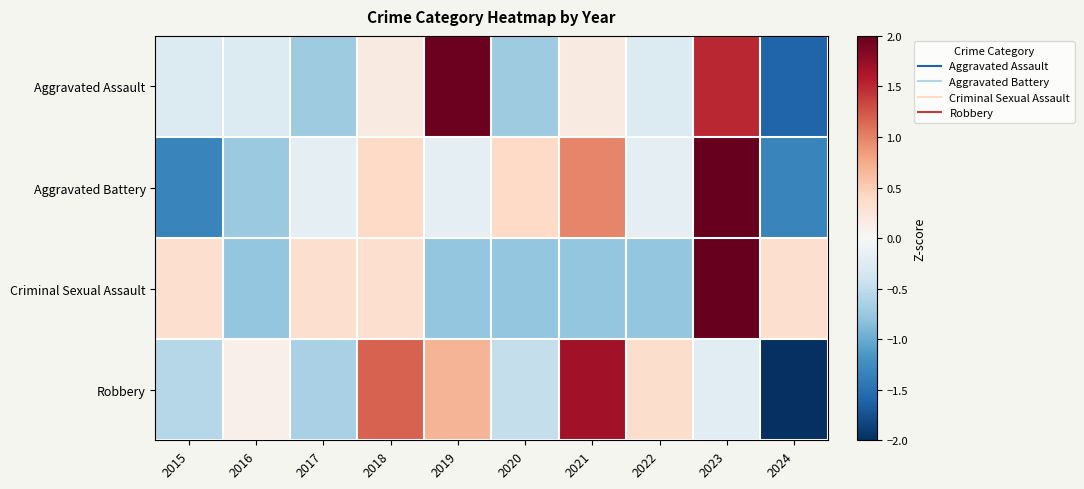

Rank the series by their average value, from lowest to highest.

Robbery, Criminal Sexual Assault, Aggravated Battery, Aggravated Assault